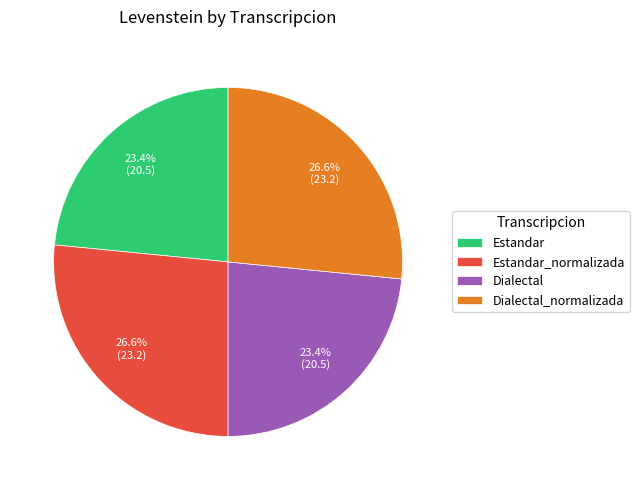

Is it true that Estandar_normalizada is 27% of the pie?

True